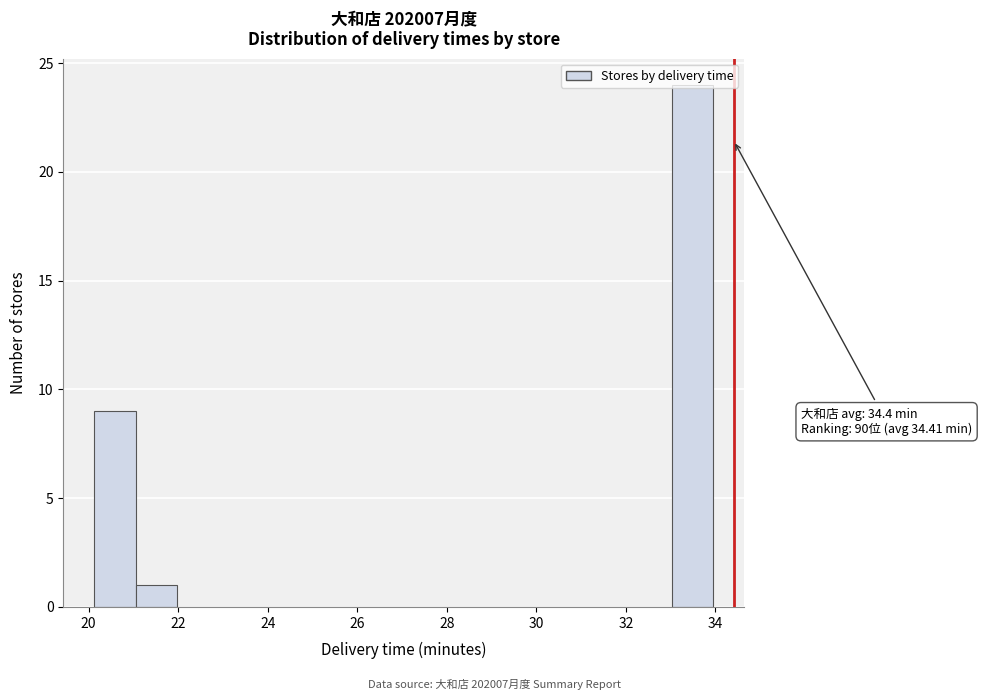

Over which range of the x-axis is the bar tallest?

33.0 to 34.0